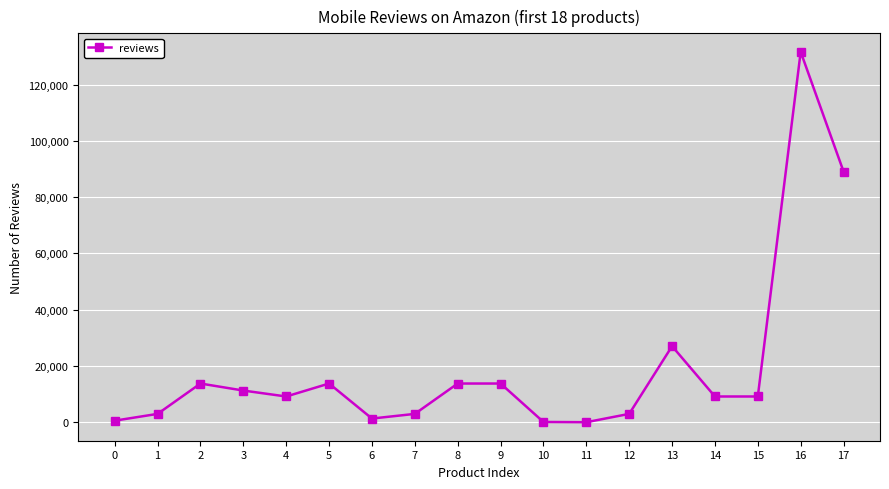

What is the value of the 14th point from the left?

27035